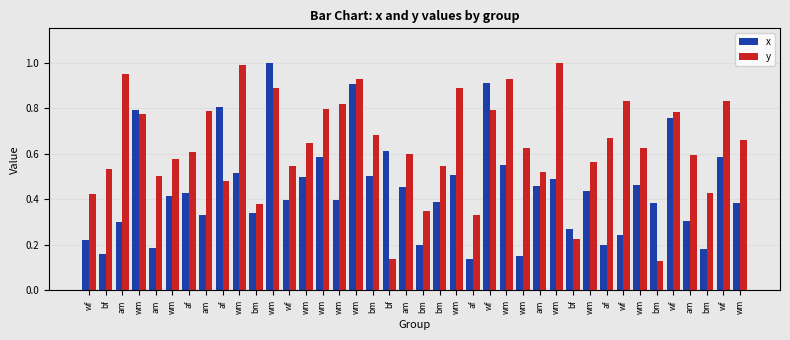

What is the maximum value shown in the chart?

1.0